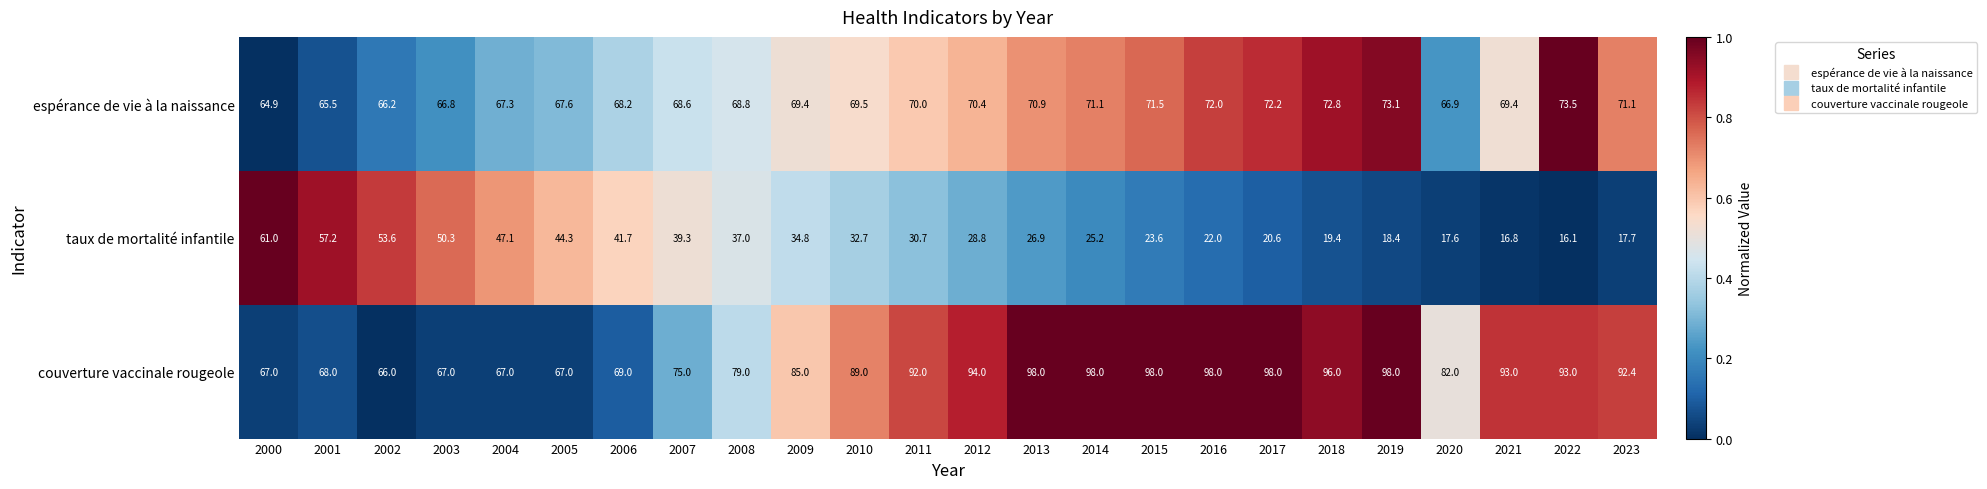

At which label is taux de mortalité infantile closest to 38?

2008